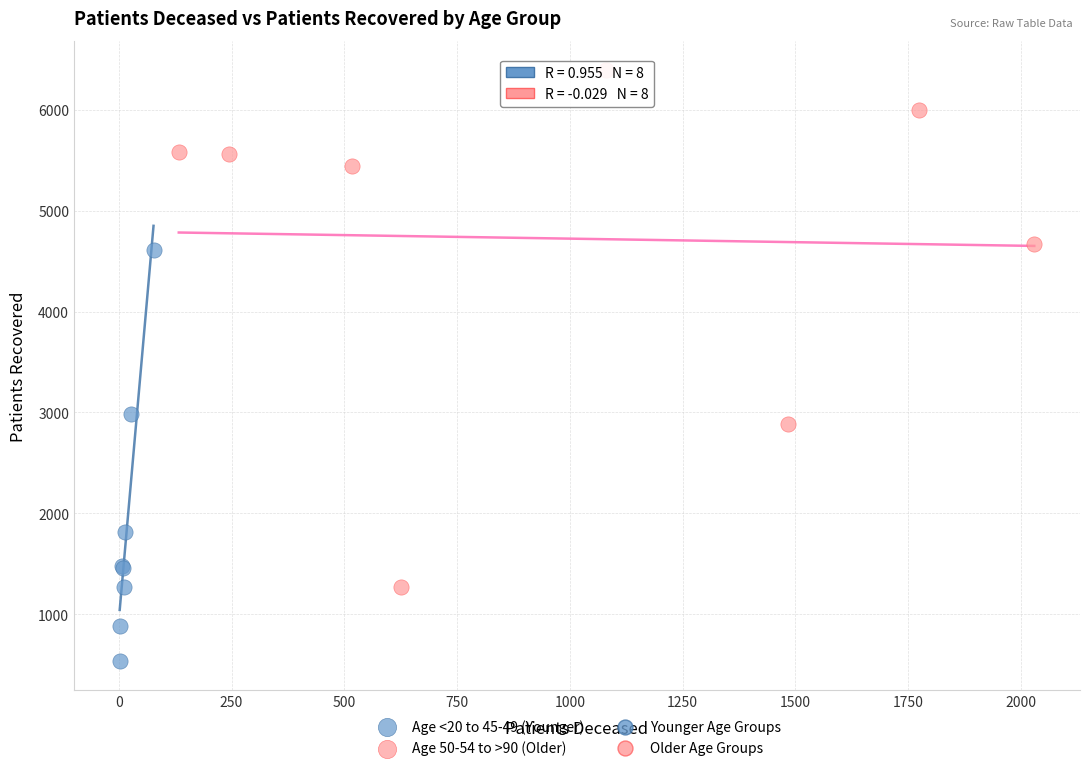

Which series has the largest Y range (max minus min)?

Age 50-54 to >90 (Older)